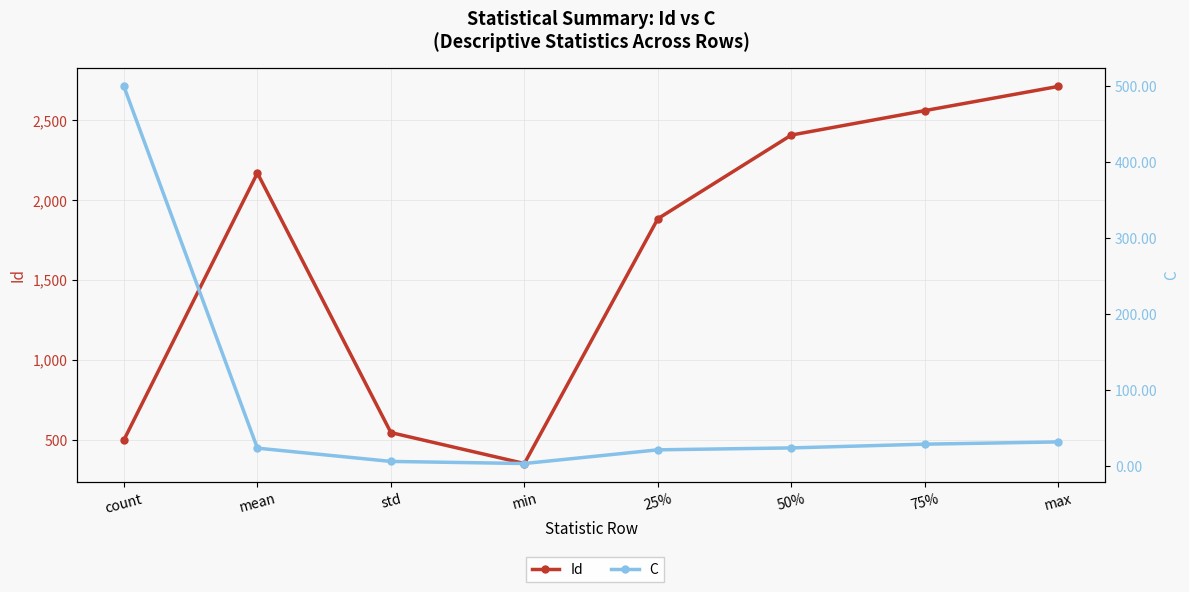

Which series has the largest total across all categories?

Id